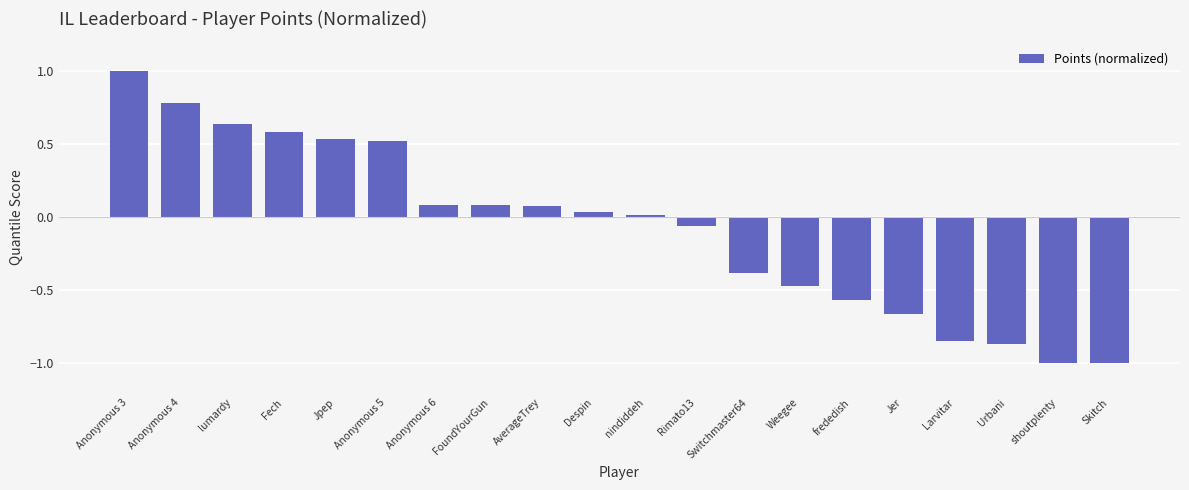

Between AverageTrey and frededish, which is larger?

AverageTrey